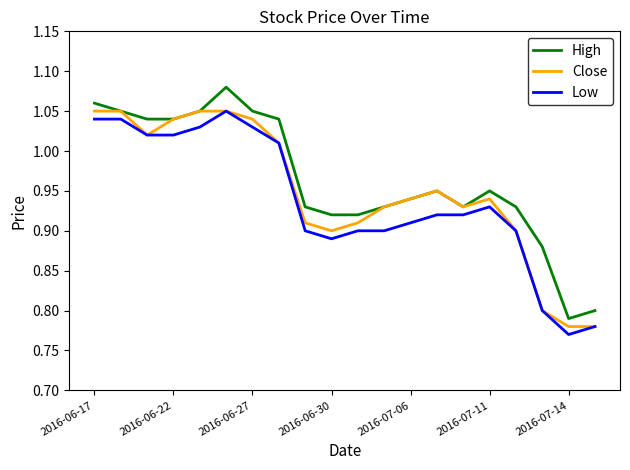

List the series in order of their peak value, highest first.

High, Close, Low